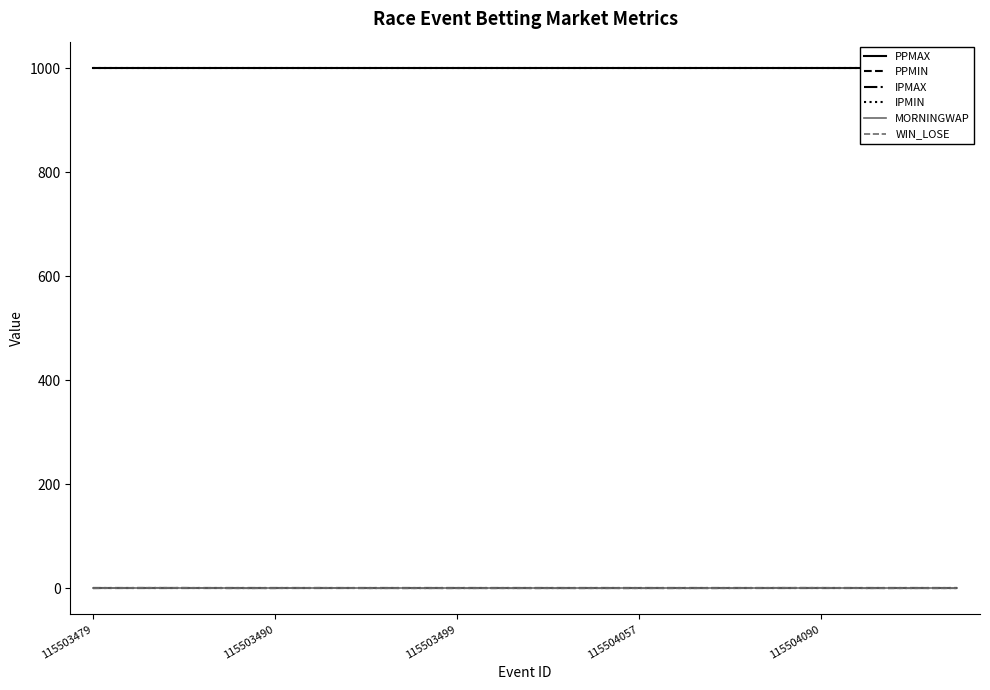

Which series has the largest total across all categories?

PPMAX